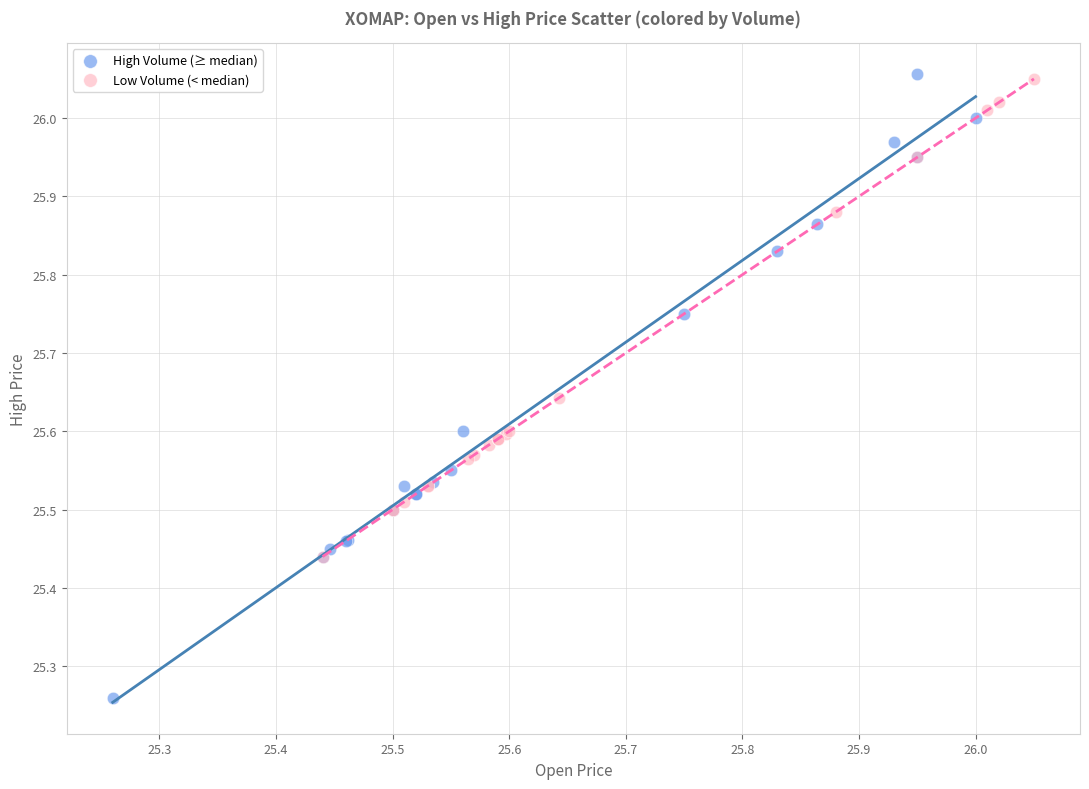

Which series reaches the minimum Y coordinate?

High Volume (≥ median)